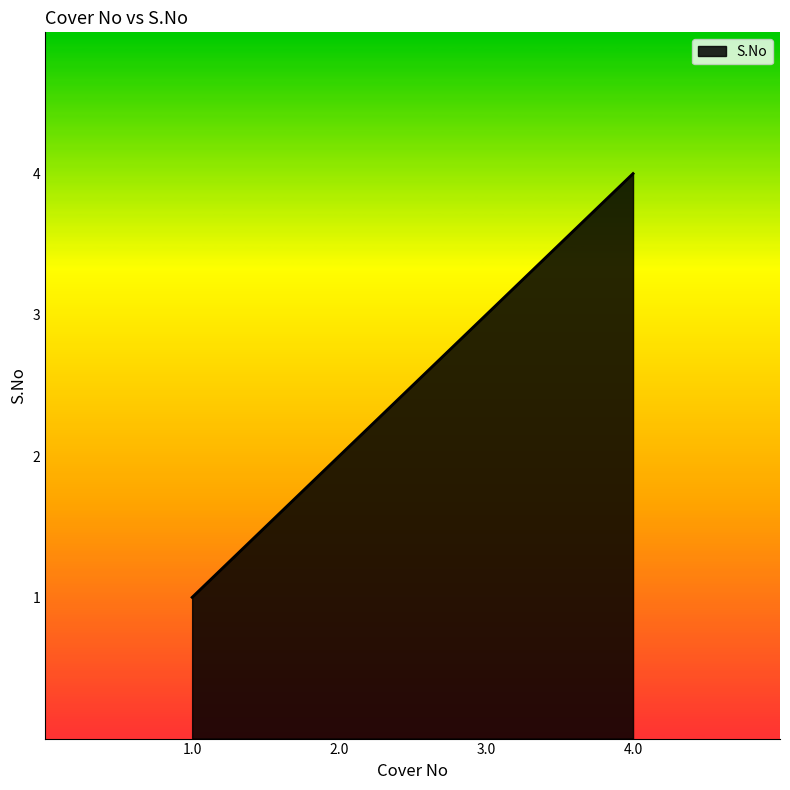

Rank the categories by value from highest to lowest.

4.0, 3.0, 2.0, 1.0